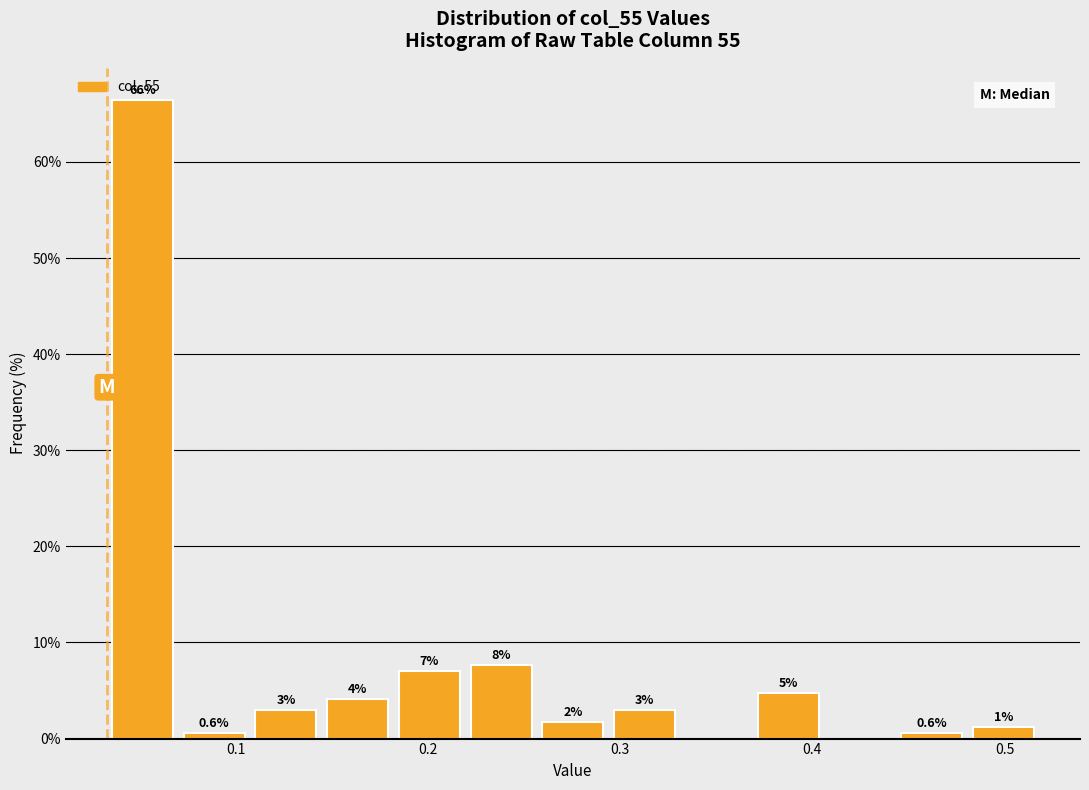

Around what value on the x-axis is the tallest bar? Give the approximate position of its centre, as read against the axis.

0.05